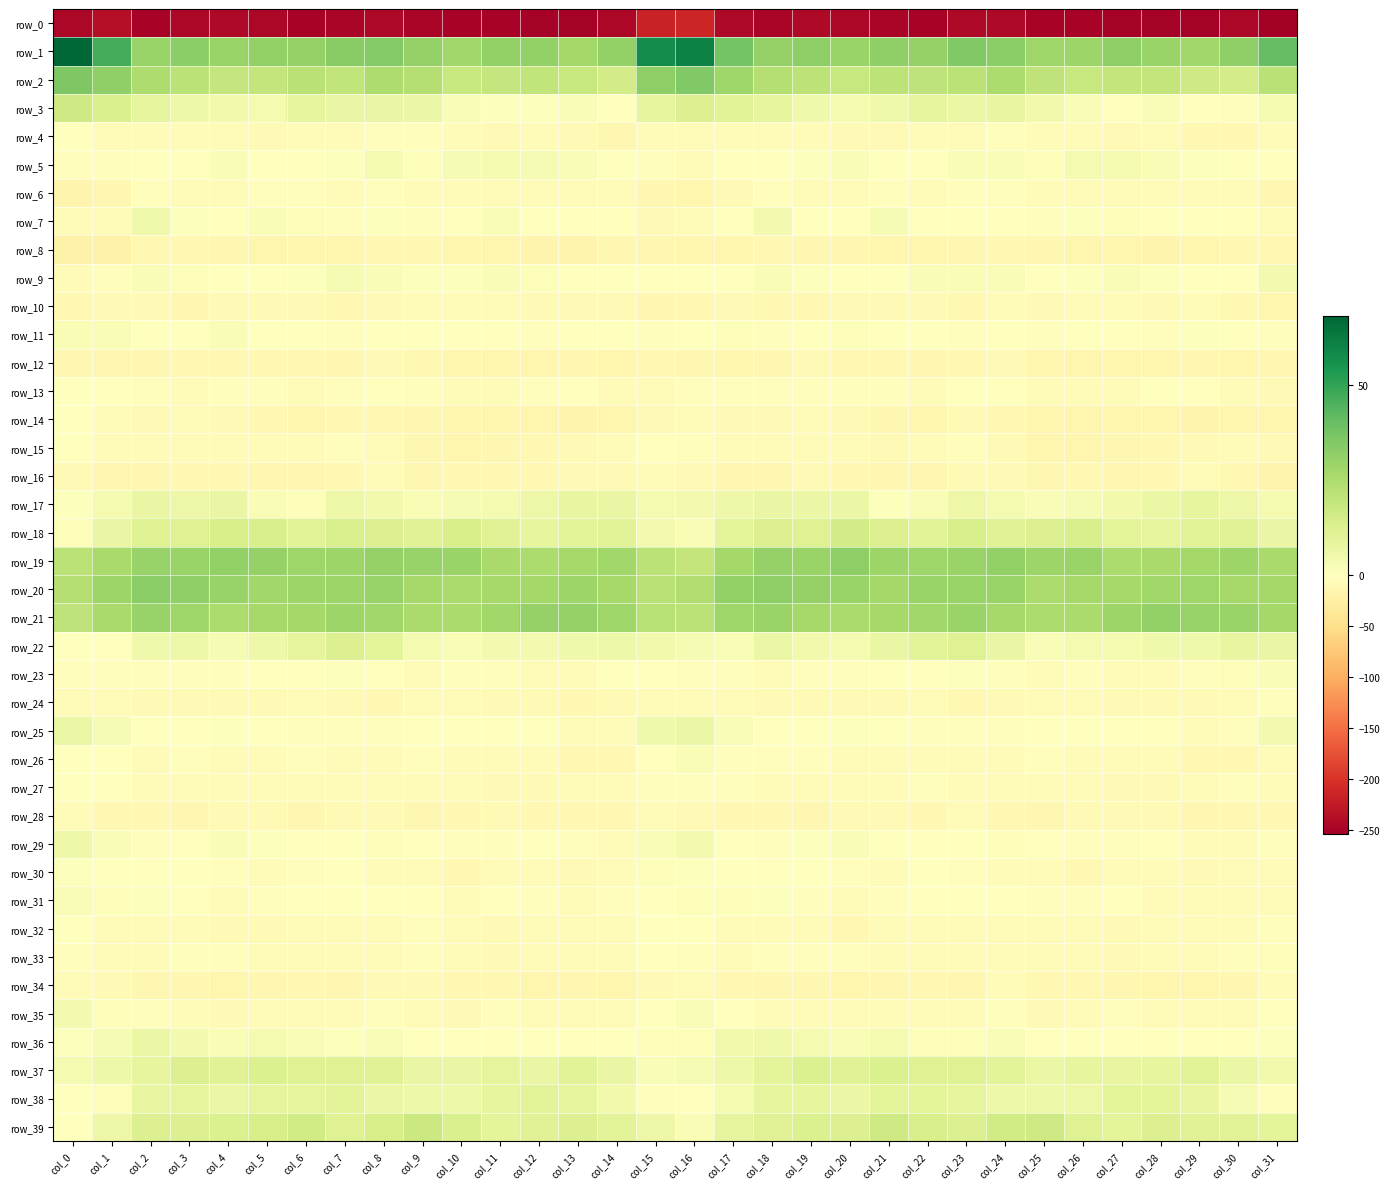

What is the difference between the highest and lowest values at col_19?

275.9